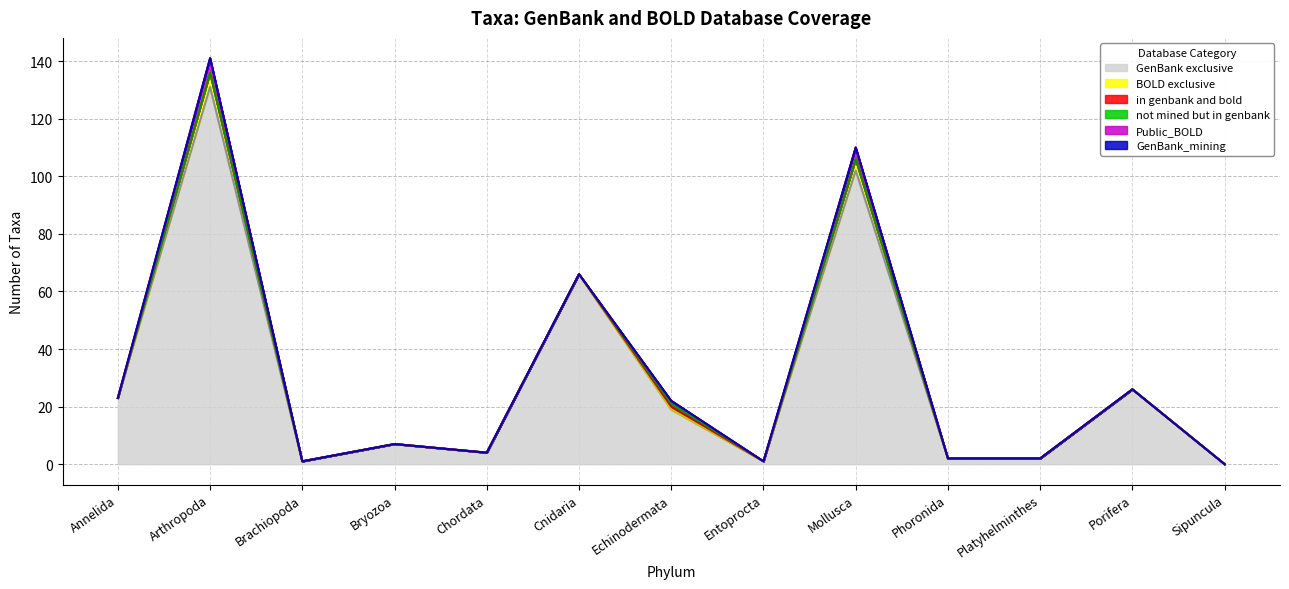

The value of not mined but in genbank at Echinodermata is 1. True or false?

True